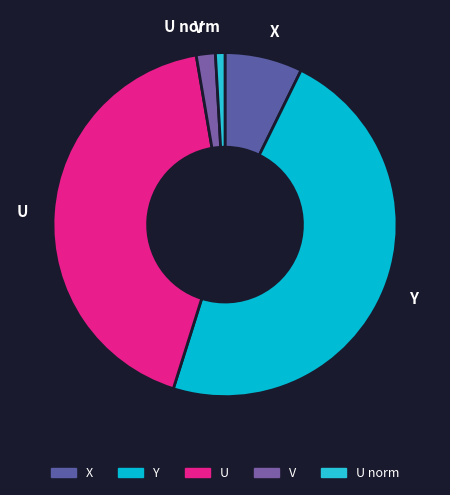

What is the largest slice in the pie chart?

Y